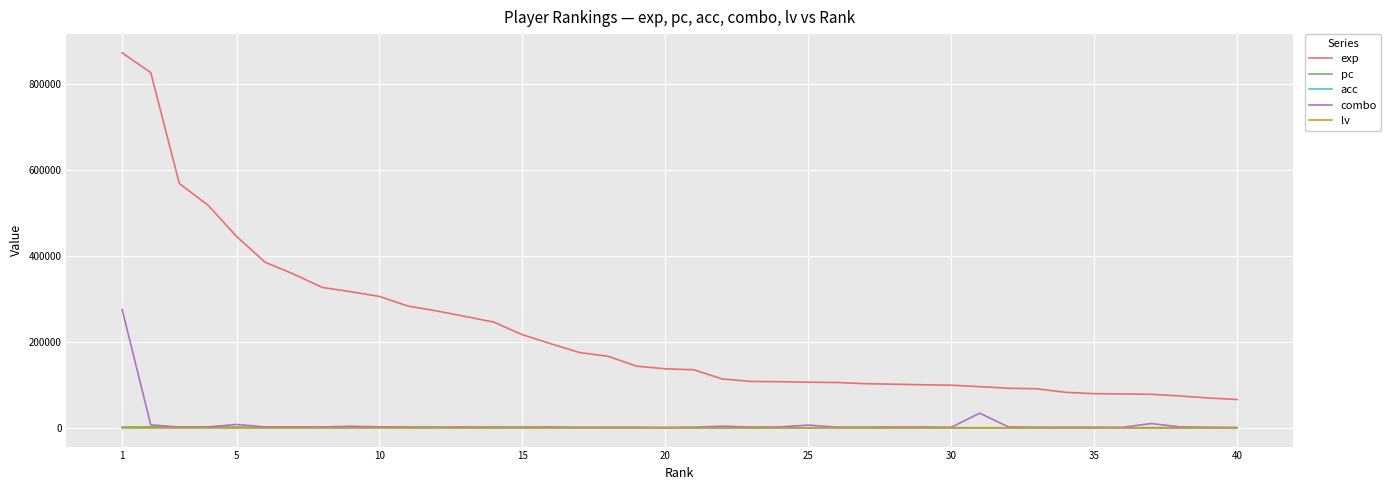

At how many categories does at least one series exceed 415341?

5